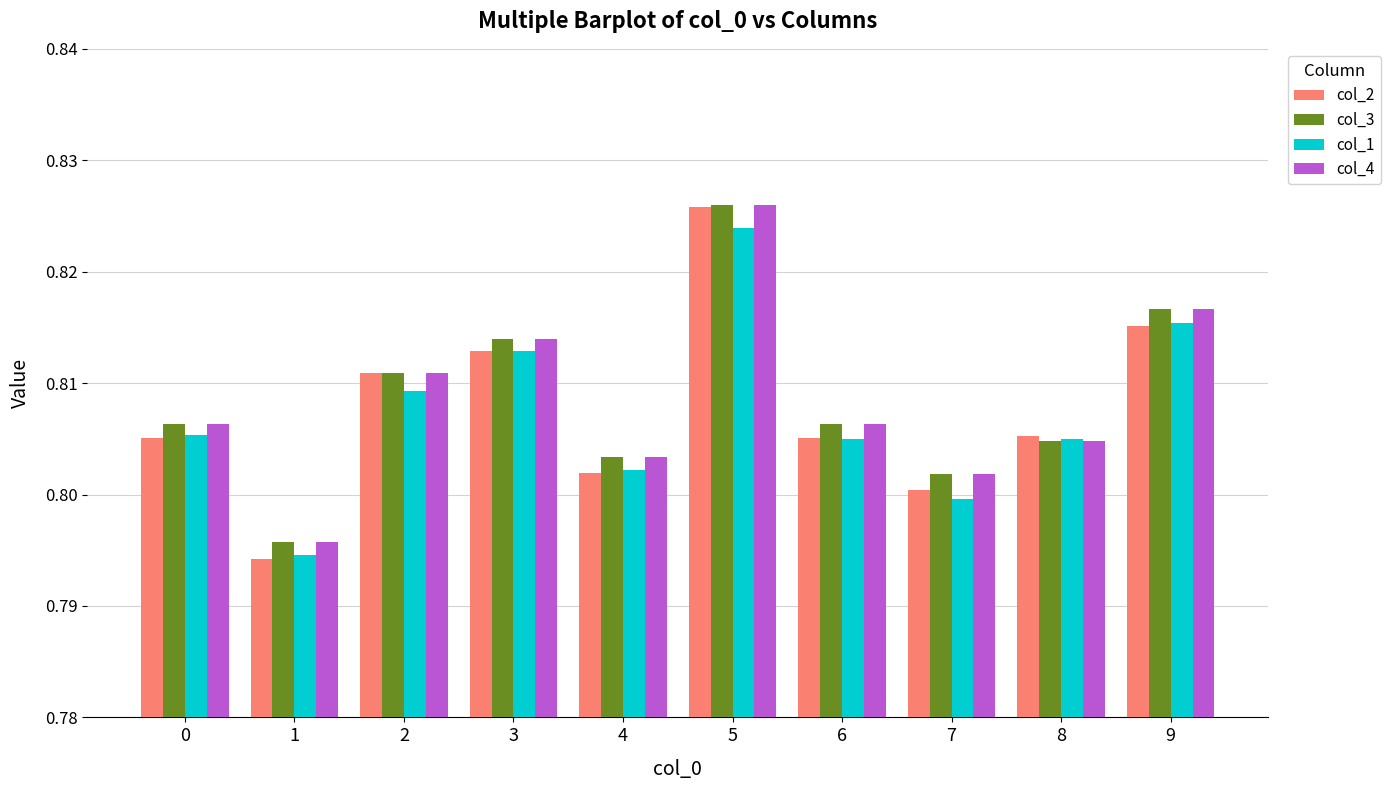

How many distinct data groups are displayed?

4